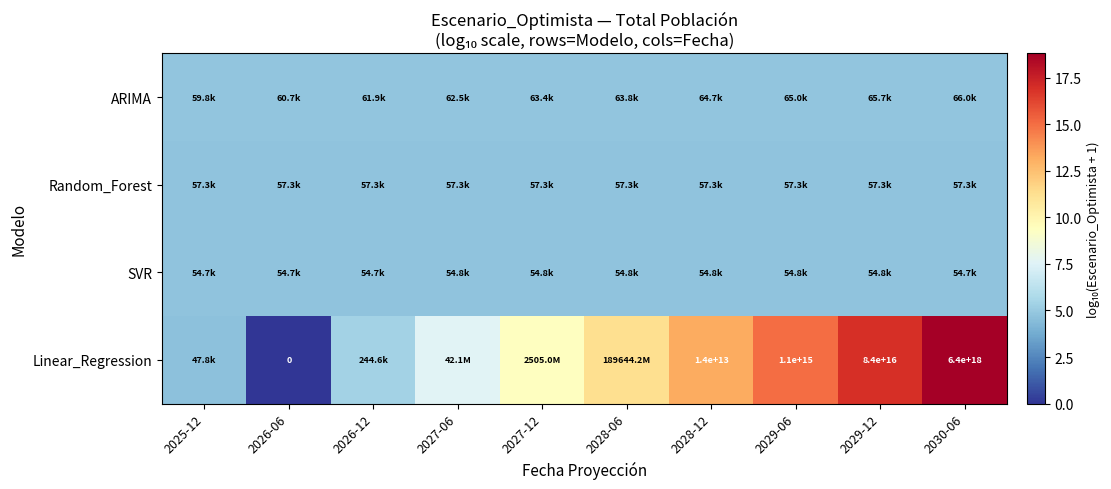

What is the greatest value displayed?

18.8